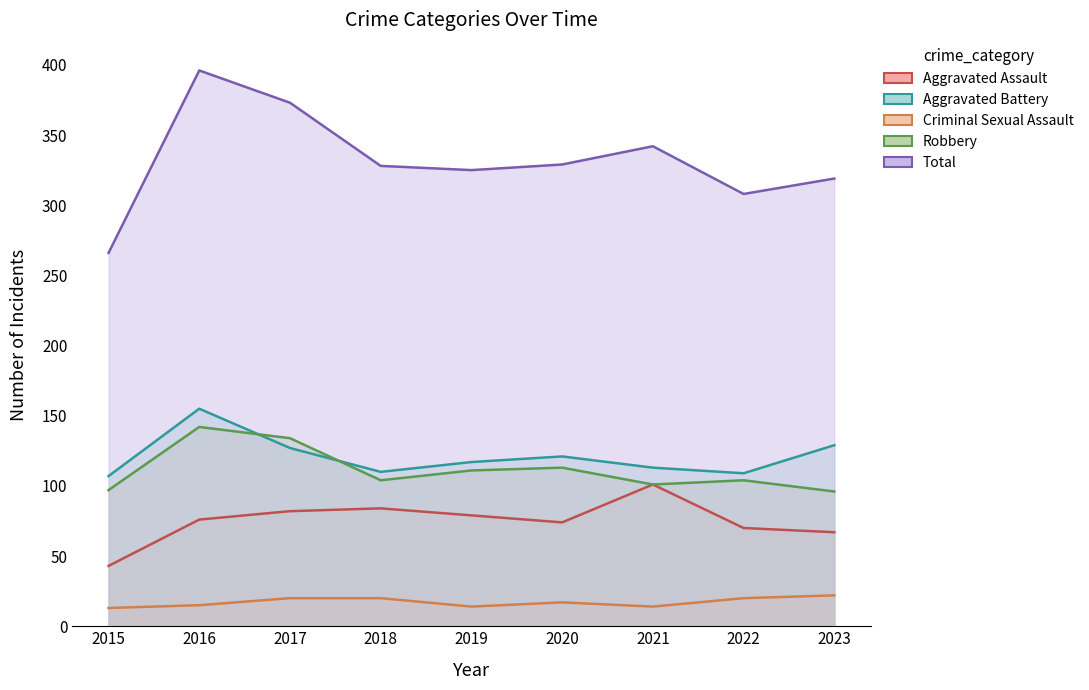

Rank the series by their maximum value, from lowest to highest.

Criminal Sexual Assault, Aggravated Assault, Robbery, Aggravated Battery, Total